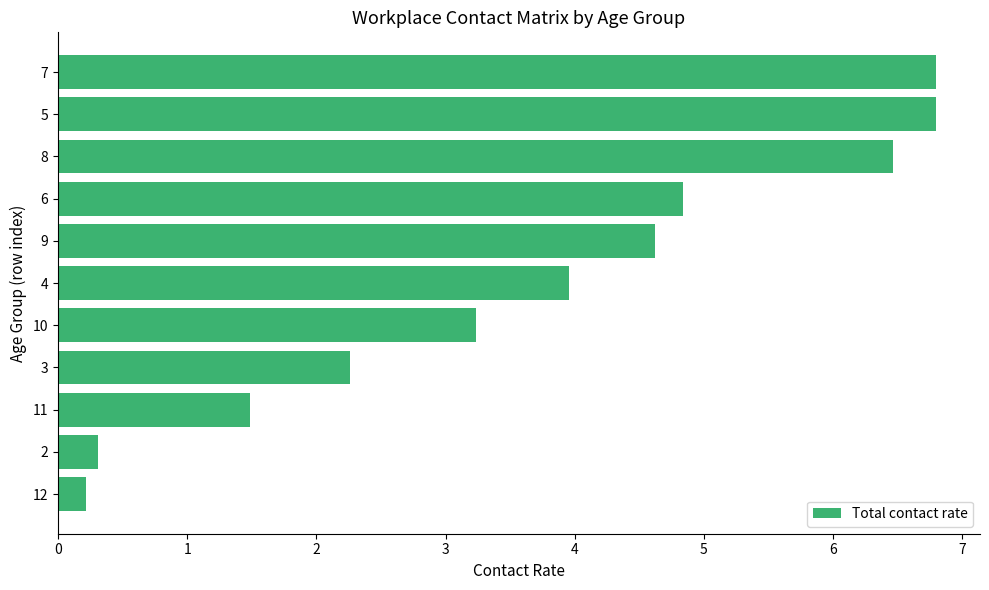

What is the ratio of the value at 4 to the value at 9?

0.9